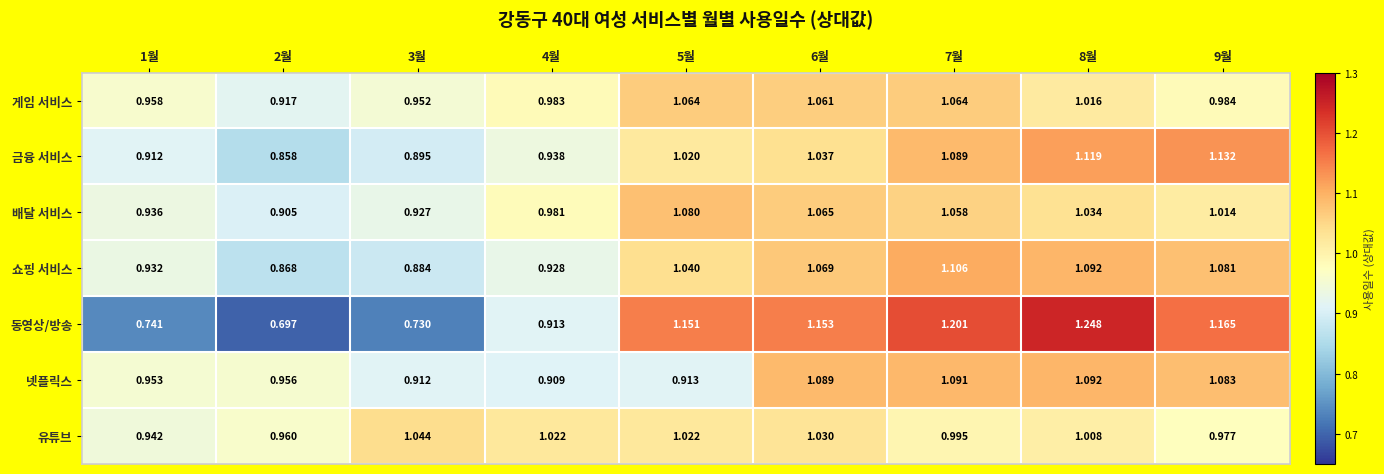

Which series has the widest spread of values?

동영상/방송